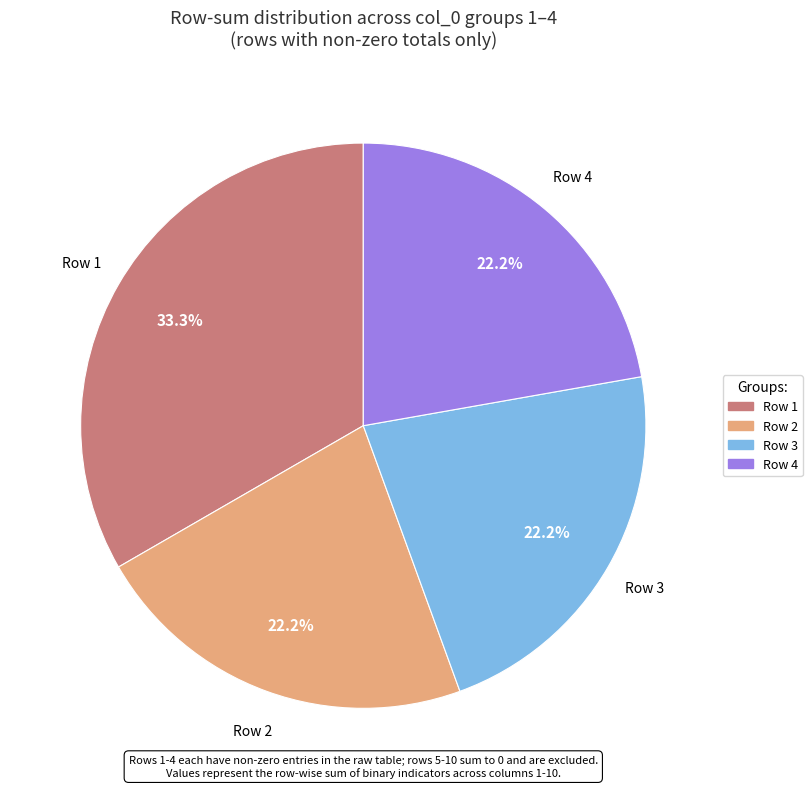

Is there a majority slice in this chart?

No